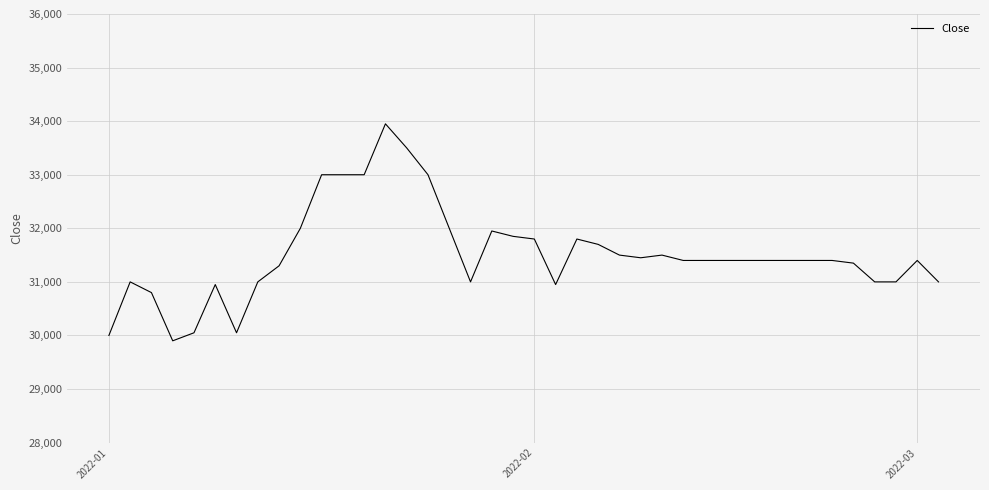

What is the greatest value displayed?

33950